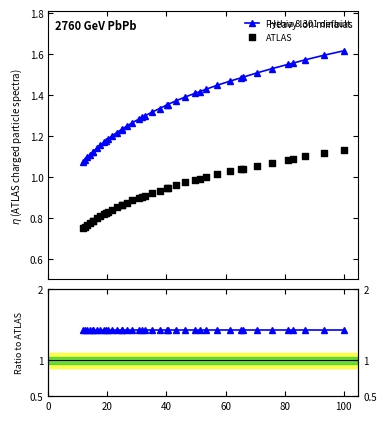

Is the value of Pythia 8.301 default at 36 greater than the value of ATLAS at 14?

Yes